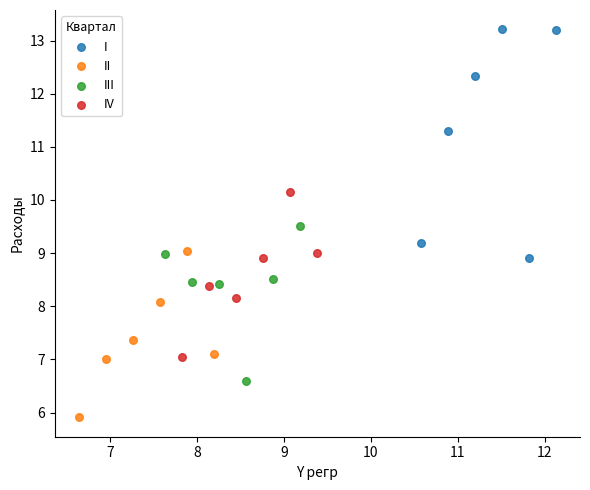

Which series reaches the minimum Y coordinate?

II